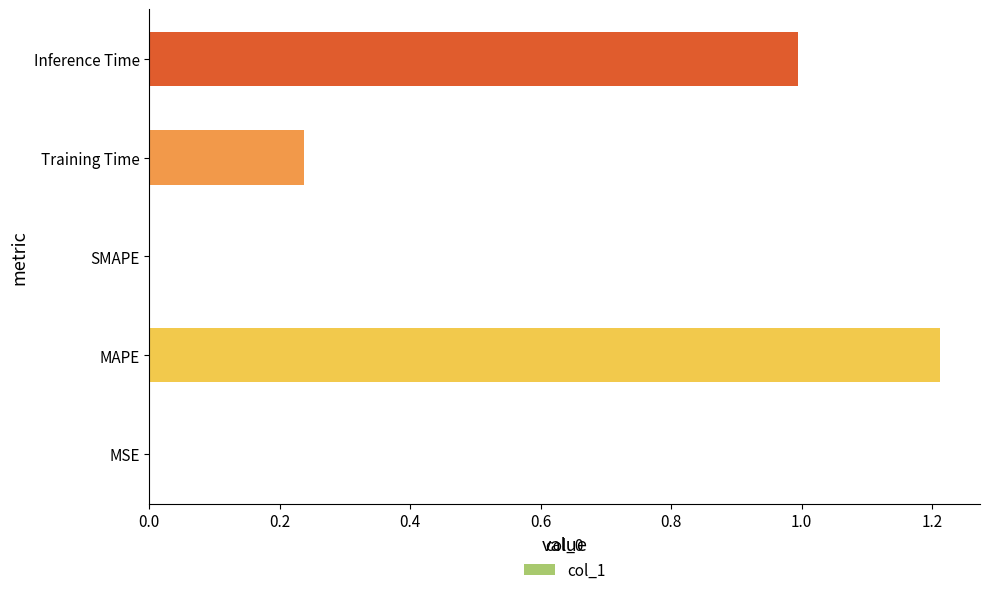

What is the change in value from SMAPE to Inference Time?

+1.0